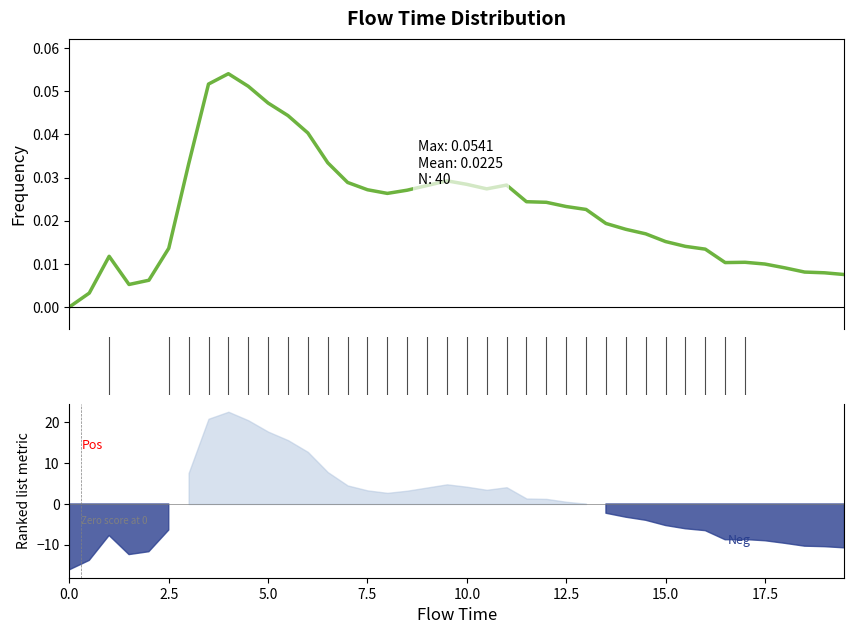

What is the sum of all values?

0.9